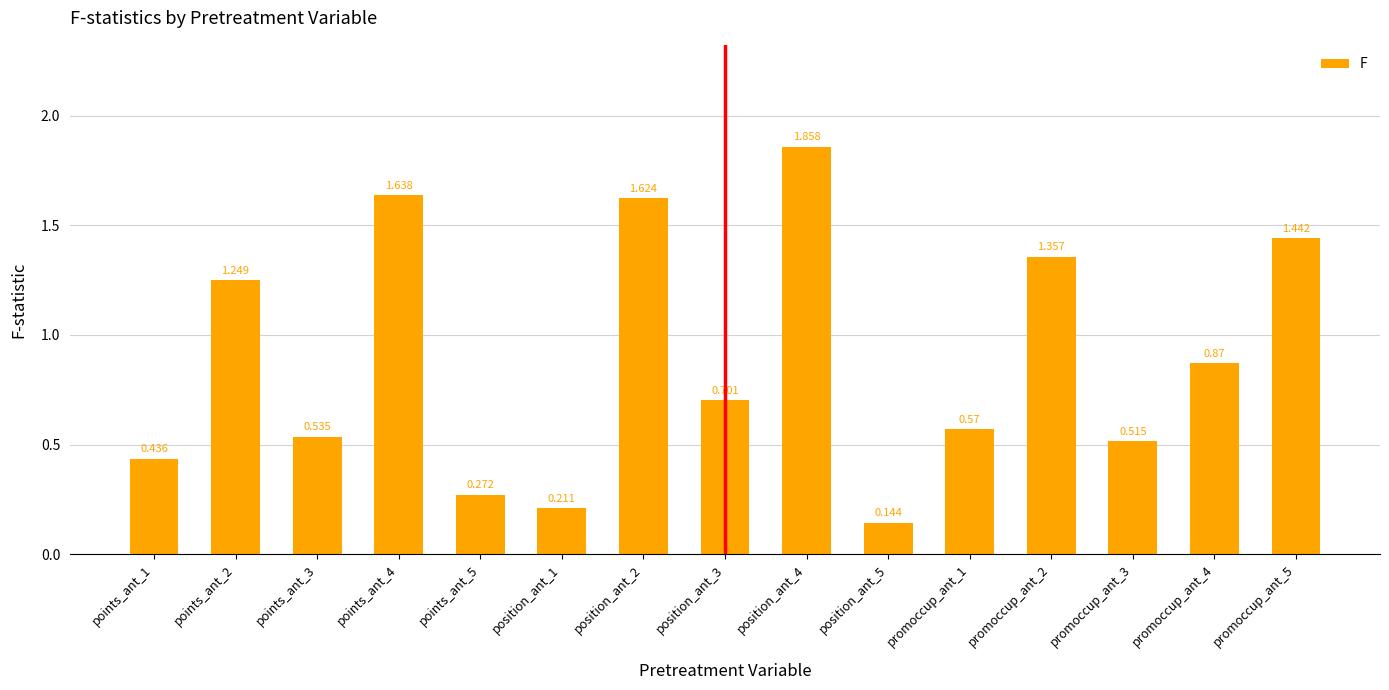

What value does the data have at points_ant_3?

0.5